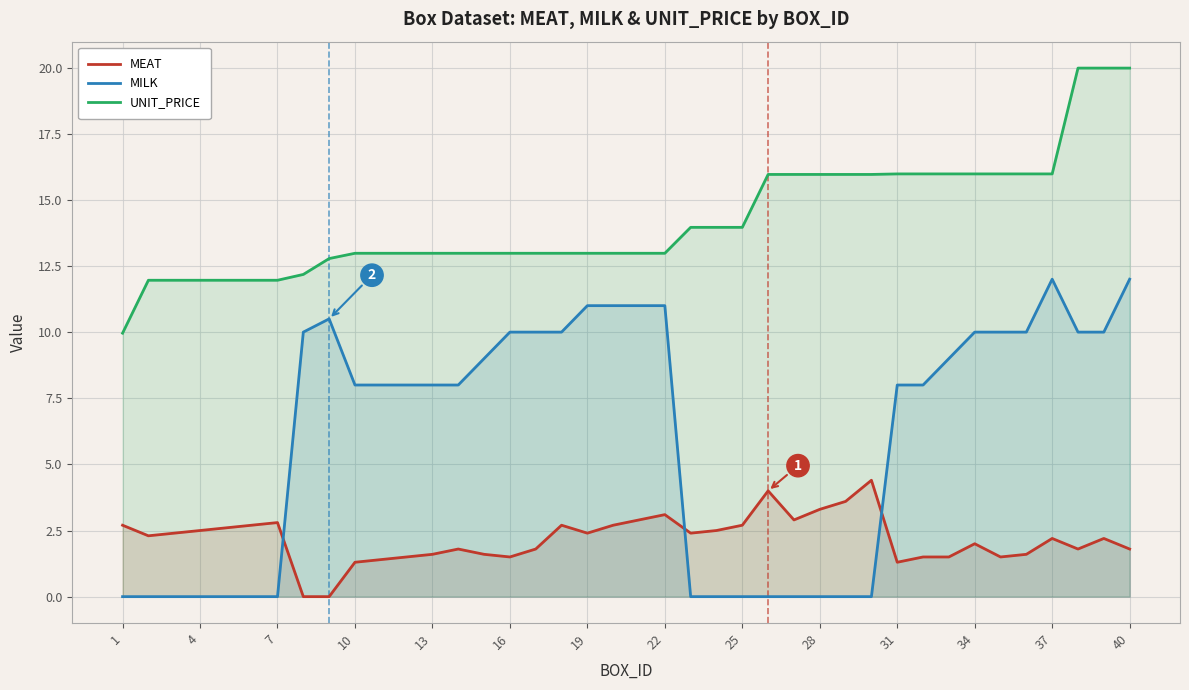

How many series are shown in this chart?

3